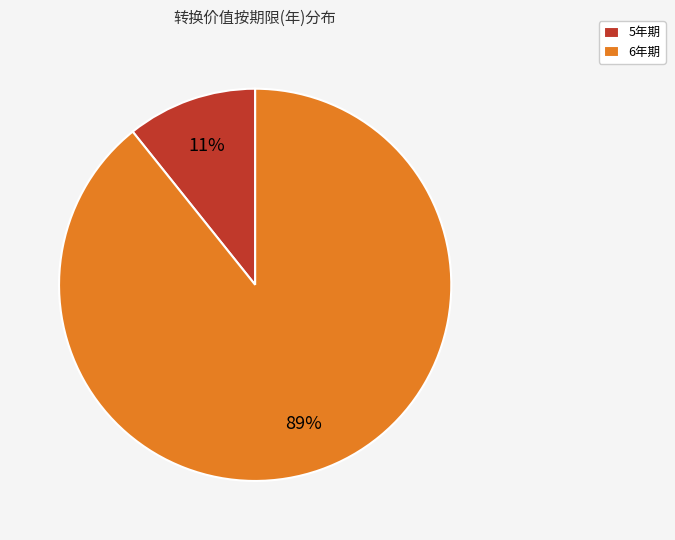

Count the number of slices in the pie.

2